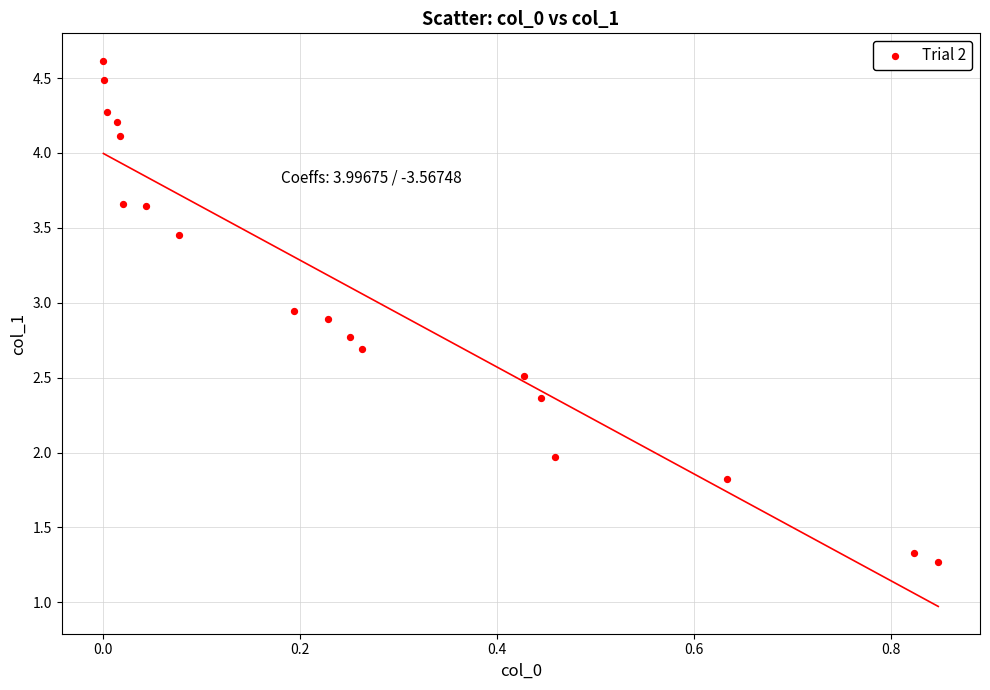

What is the range of Y values (max minus min)?

3.3